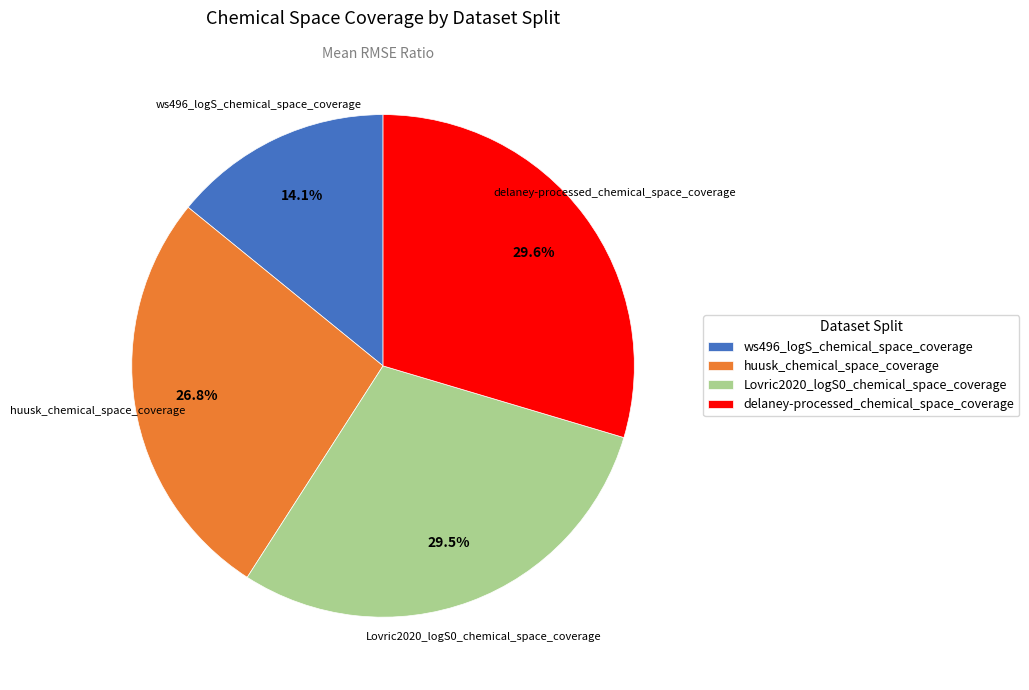

Does huusk_chemical_space_coverage account for over 50% of the chart?

No